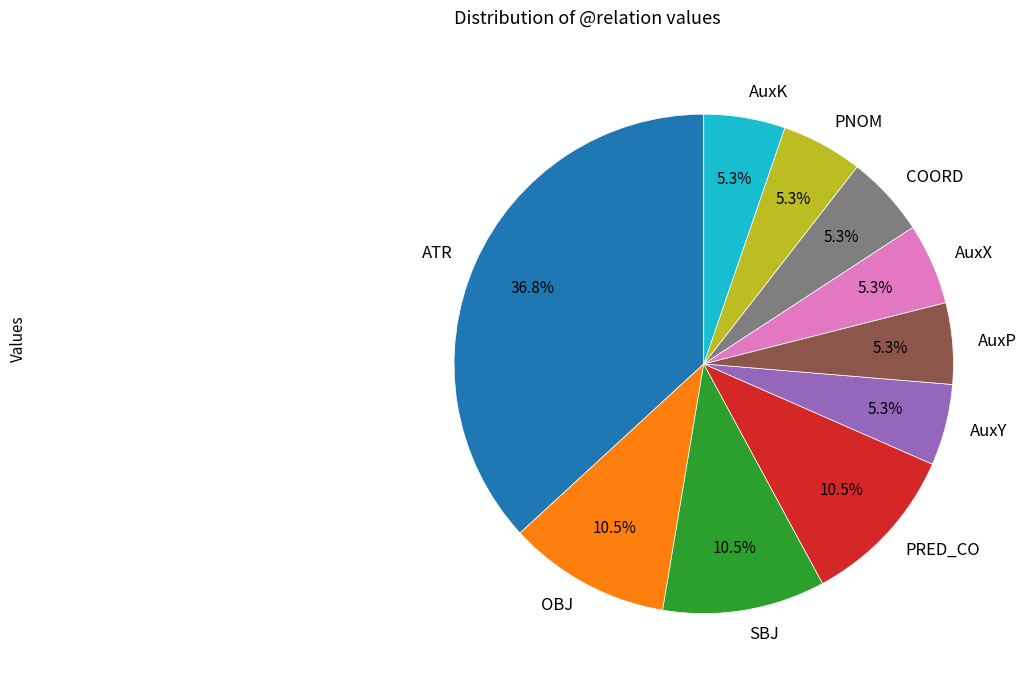

Approximately how many times larger is the value at OBJ compared to AuxP?

2.0